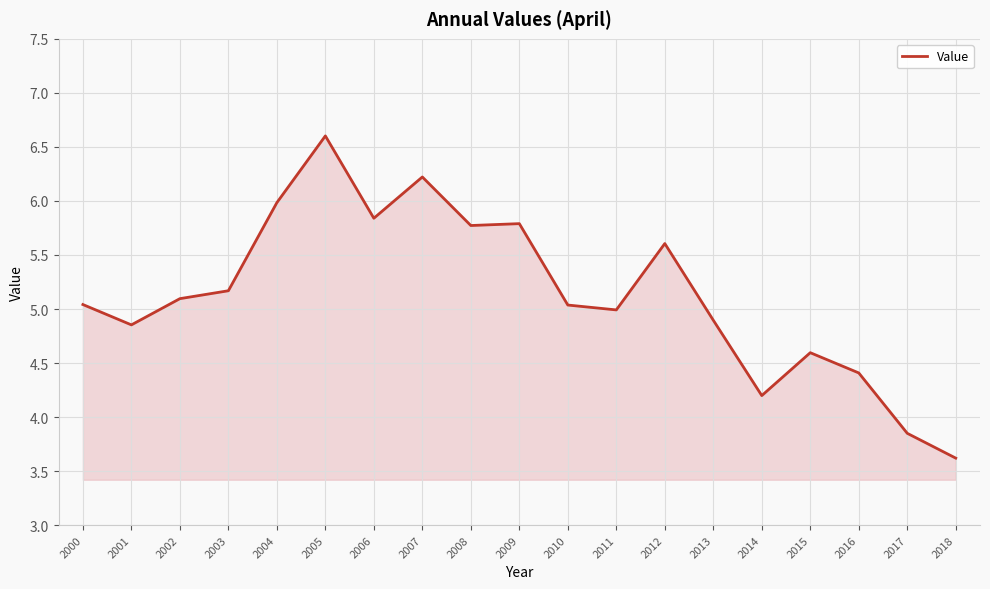

What is the ratio of the value at 2005 to the value at 2002?

1.3